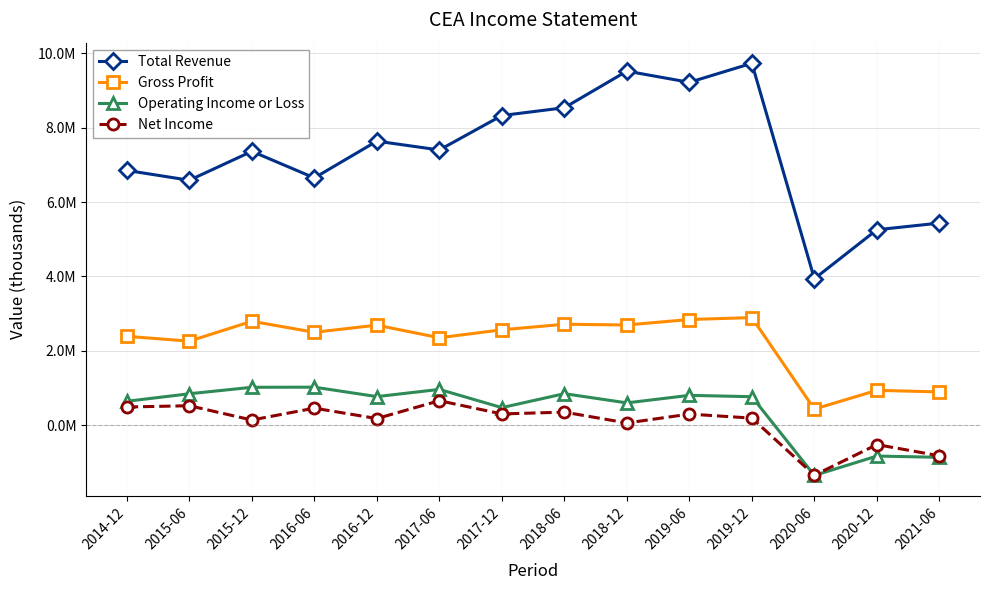

What are all the series names shown in the legend?

Total Revenue, Gross Profit, Operating Income or Loss, Net Income